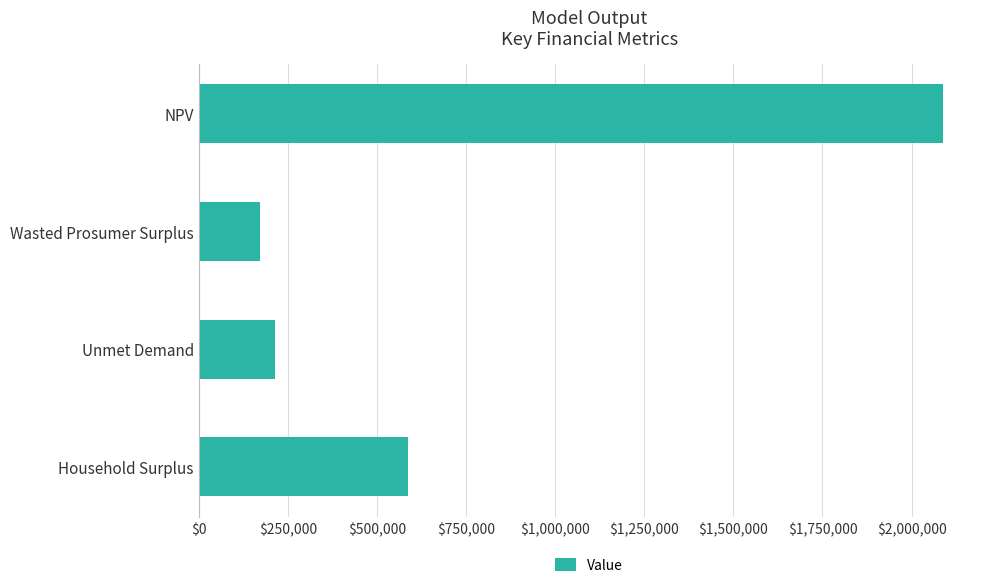

What is the label of the 1st bar from the bottom?

Household Surplus